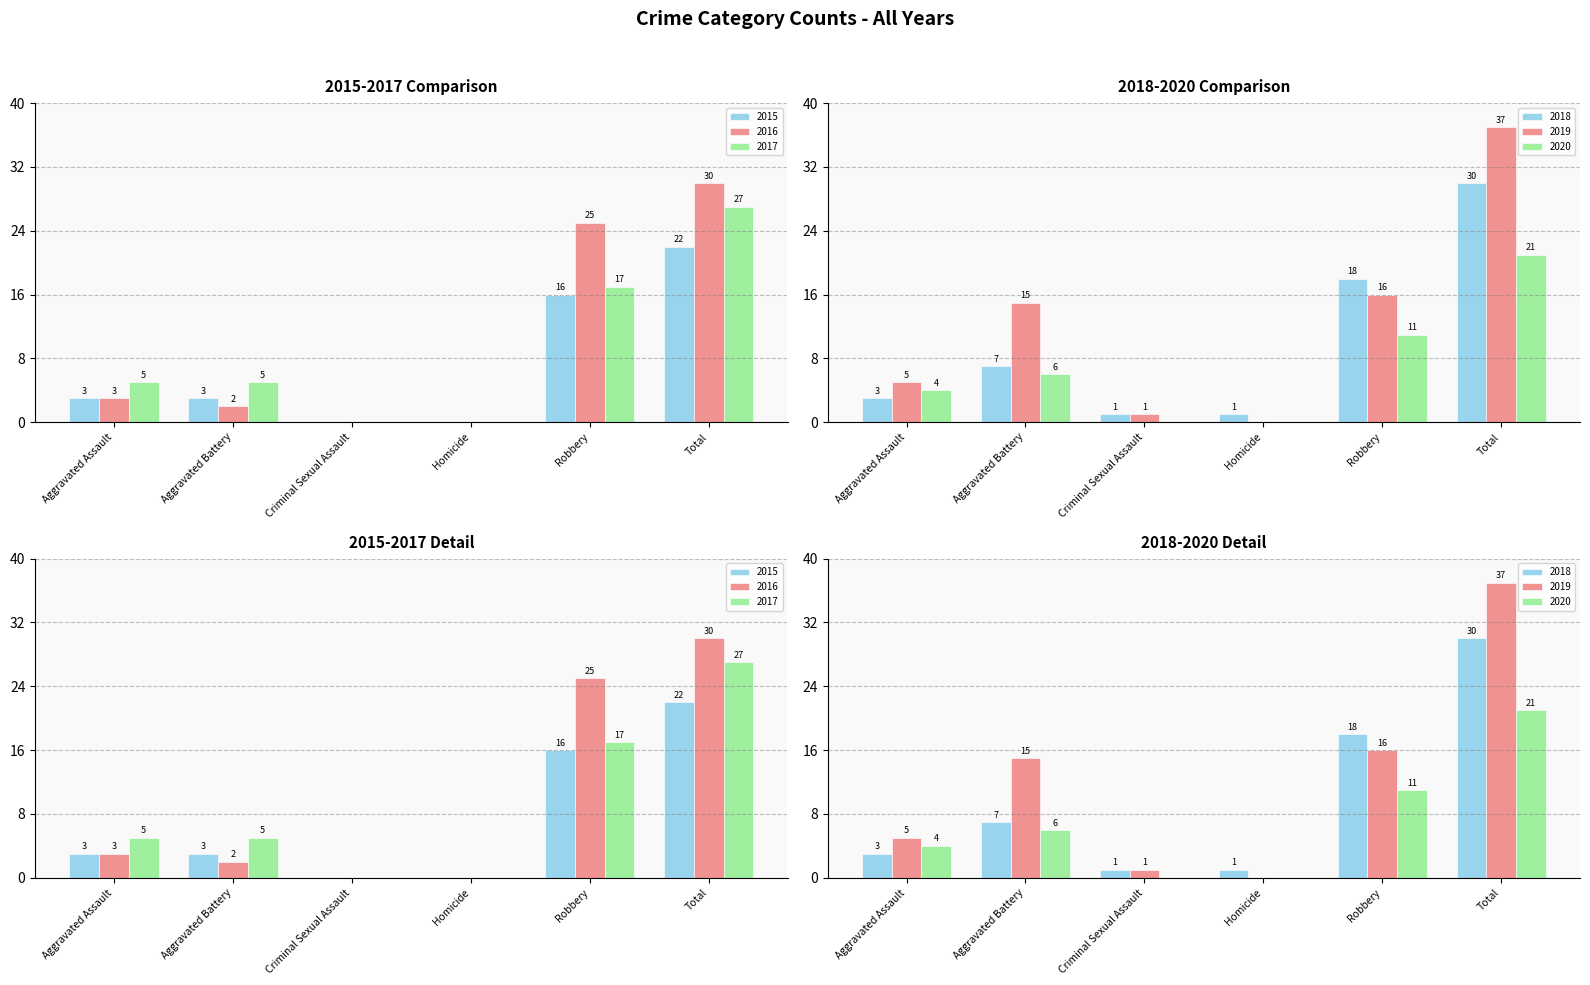

True or false: 2019 has a value of 5 at Aggravated Assault.

True